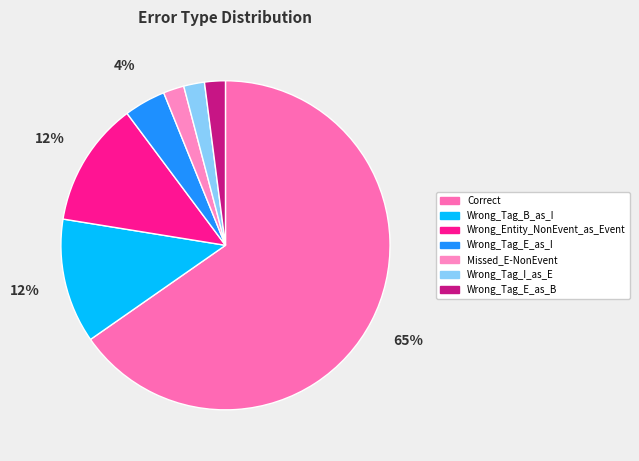

Does Correct represent more than half of the total?

Yes